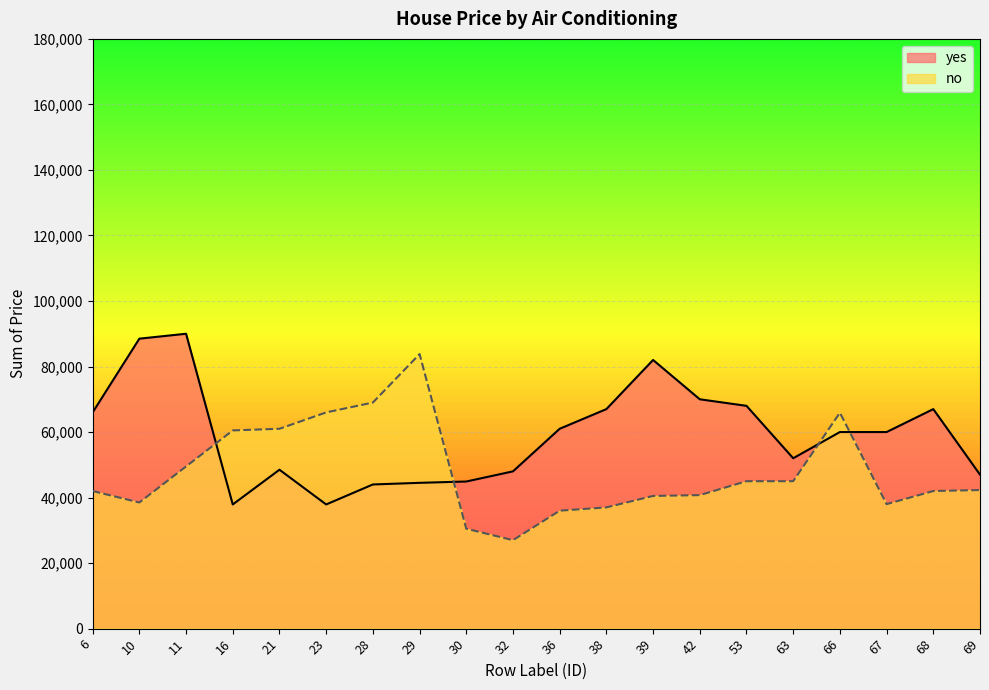

Which series has the largest total across all categories?

yes